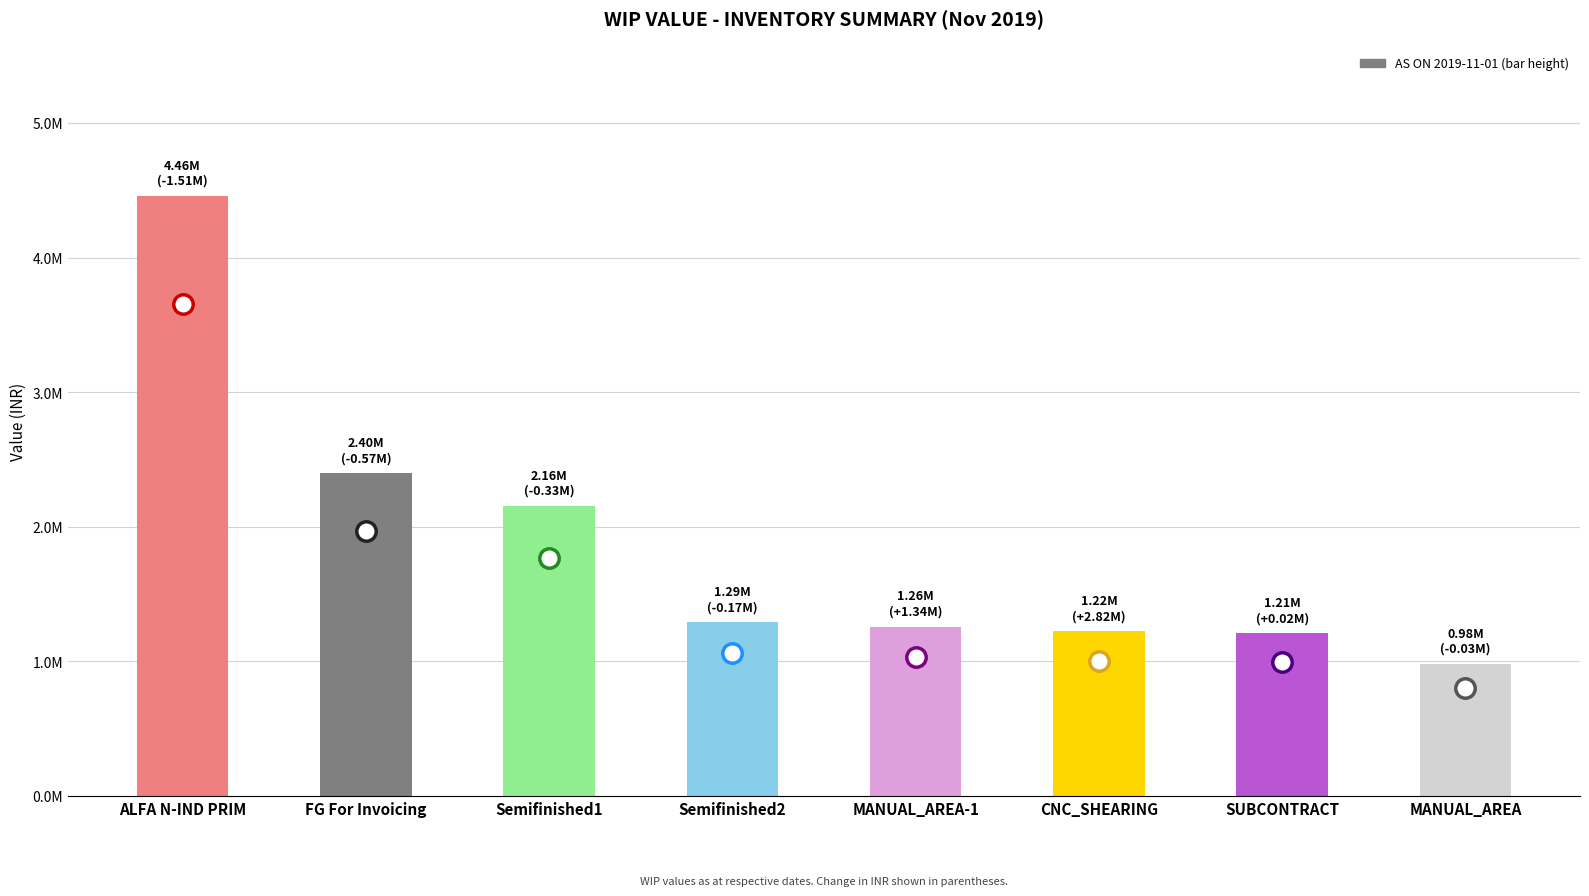

Reading left to right, transcribe all the data shown in this chart.

4458542.1	2397128.0	2156220.4	1291143.0	1258369.9	1222123.5	1209418.5	982416.1